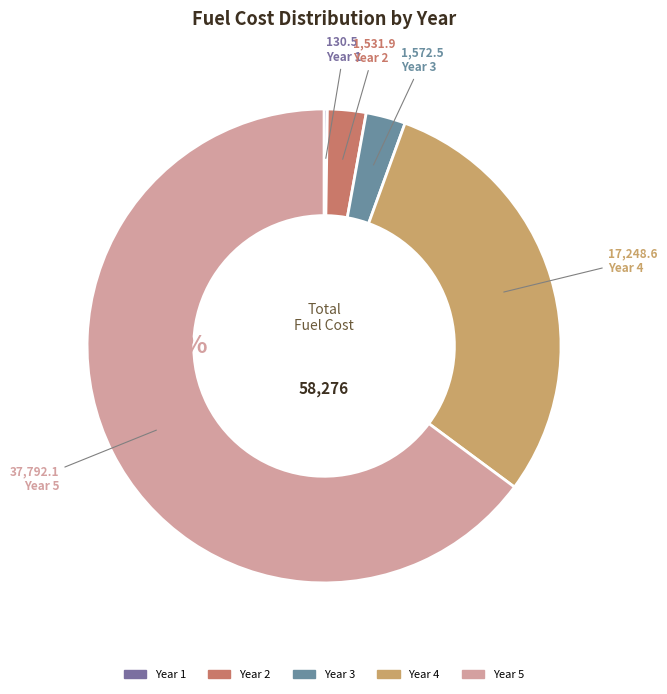

True or false: Year 4 accounts for 30% of the total.

True